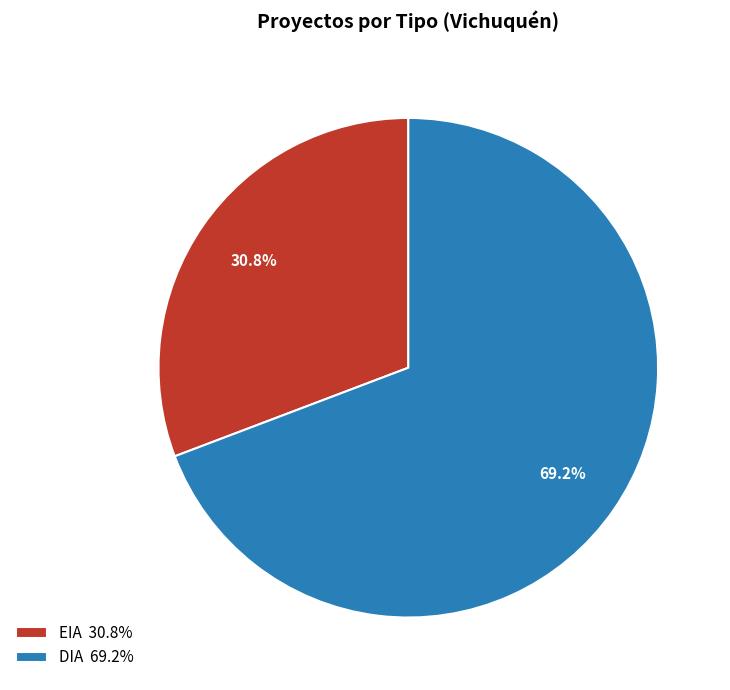

Is it true that EIA is 31% of the pie?

True